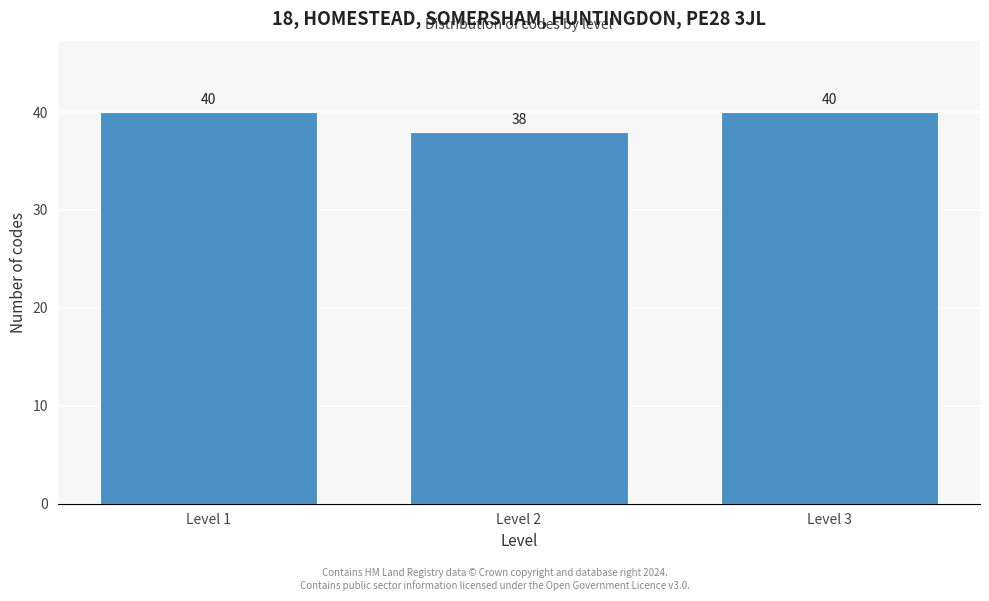

Reading left to right, list all the values displayed in this chart.

40	38	40